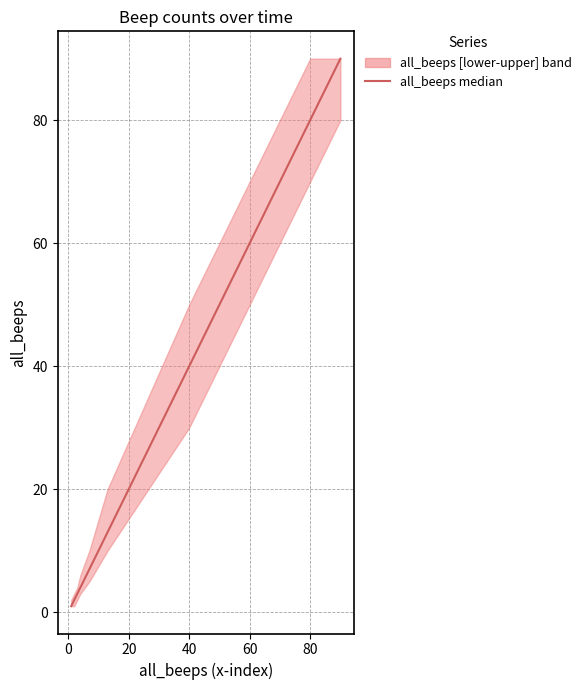

How many lines are shown in the chart?

1